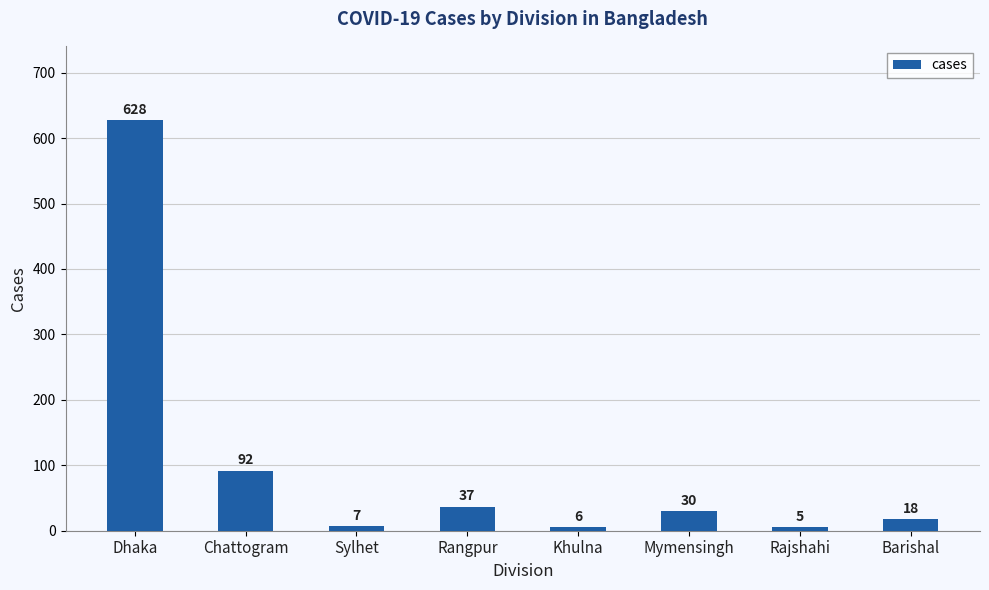

What is the minimum value shown in the chart?

5